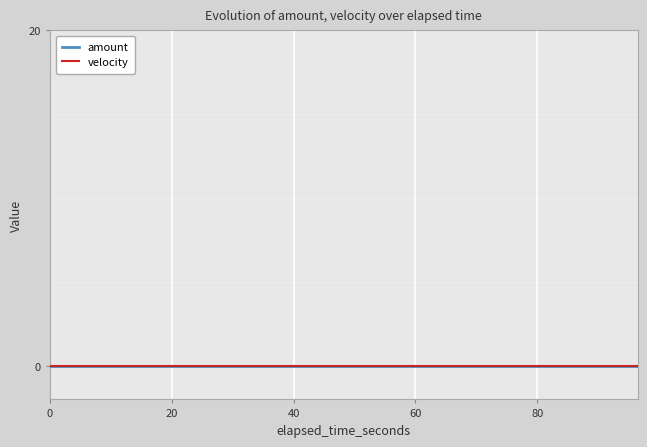

Read the elapsed_time_seconds value at 65.623018.

65.6